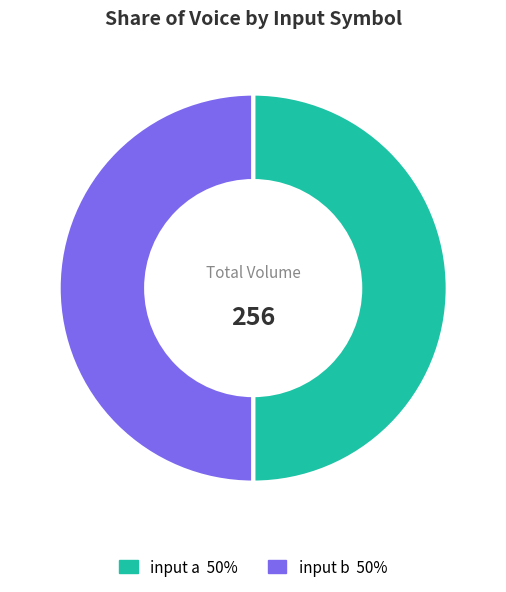

To the nearest percent, what is the average slice percentage?

50%